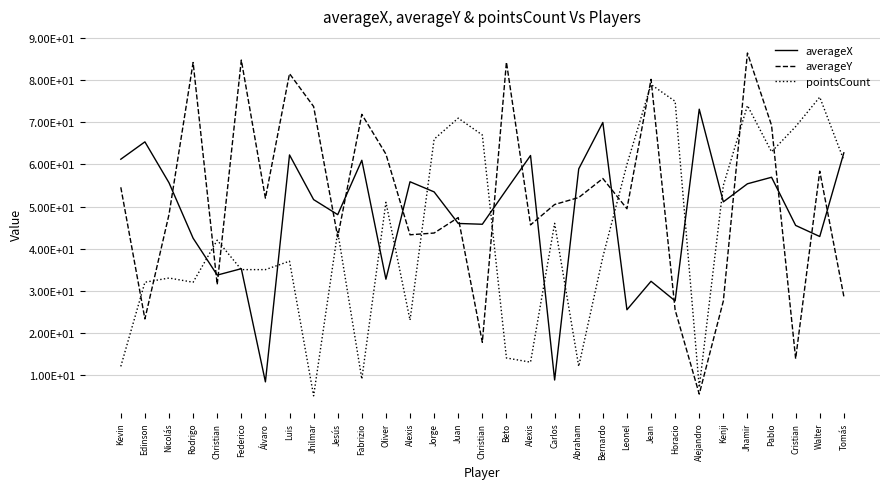

Is this an area chart (filled region under the line)?

No